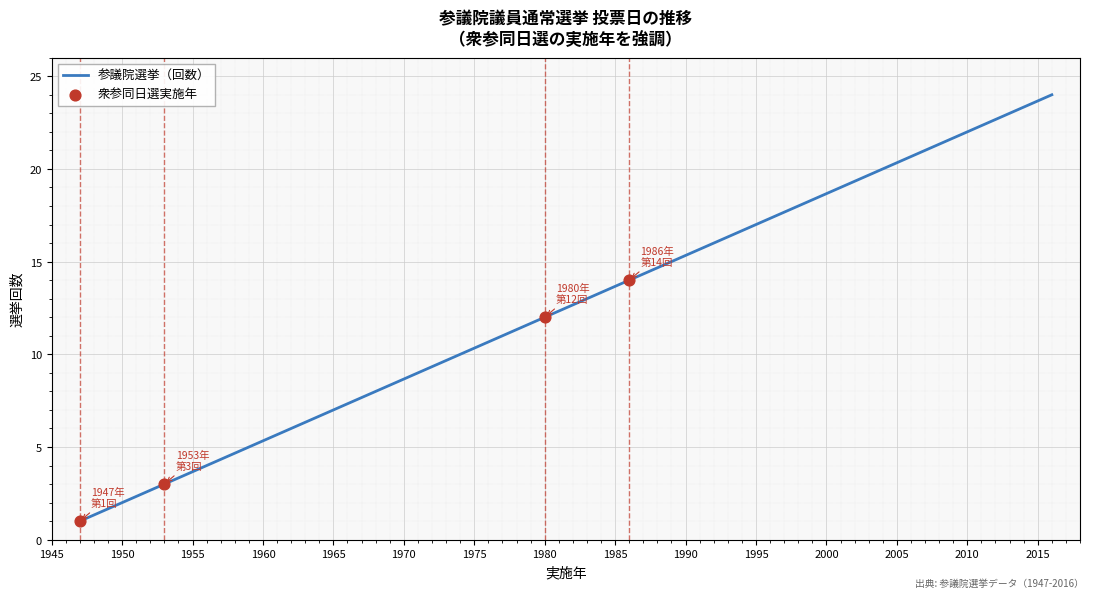

What is the greatest value displayed?

24